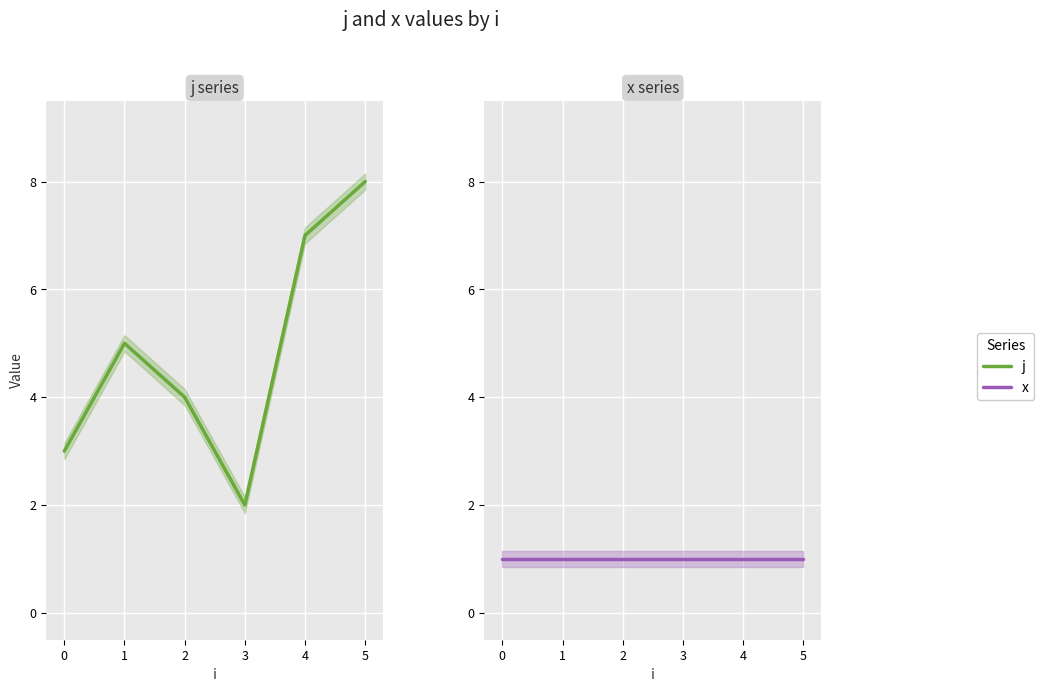

What is the value of the j point at the 2nd from the left?

5